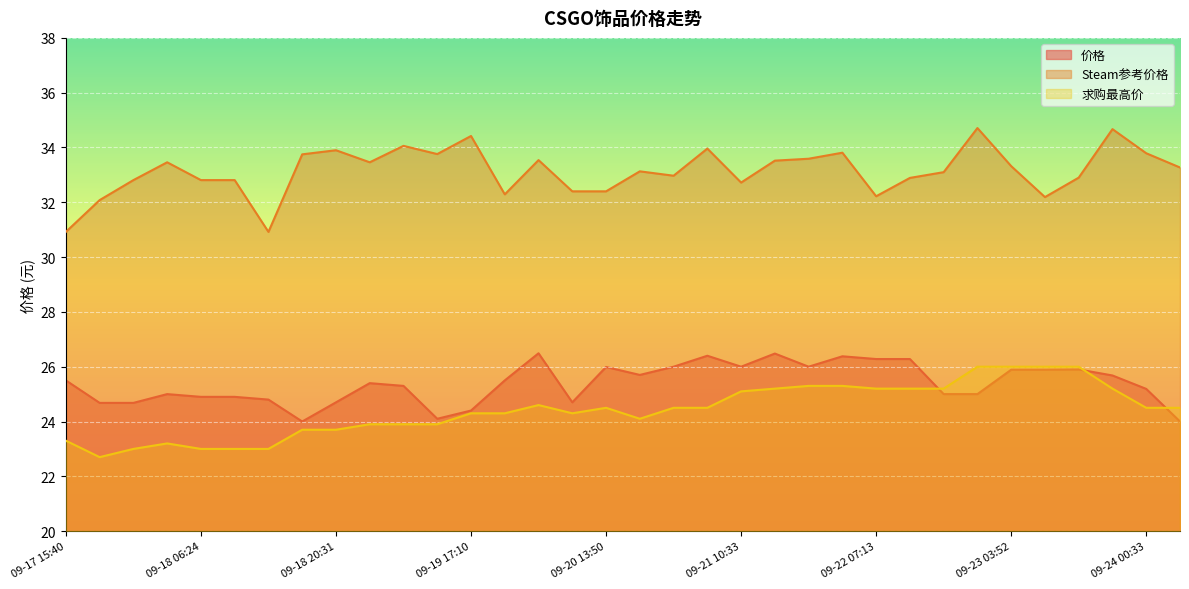

Rank the series by their maximum value, from highest to lowest.

Steam参考价格, 价格, 求购最高价